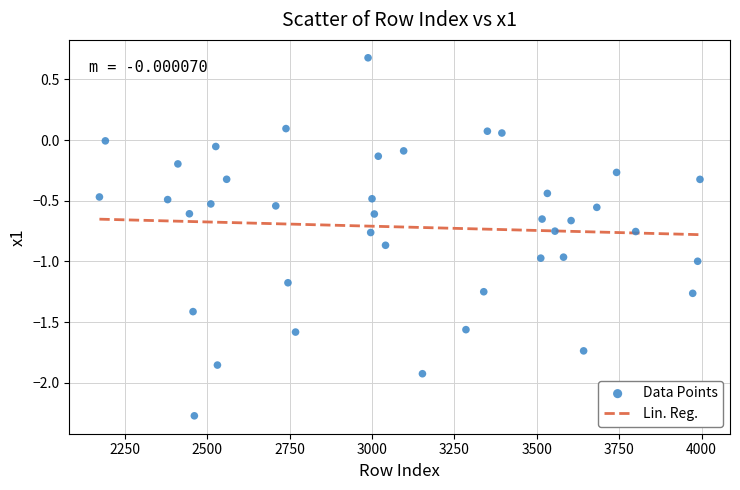

What is the range of X values (max minus min)?

1822.0